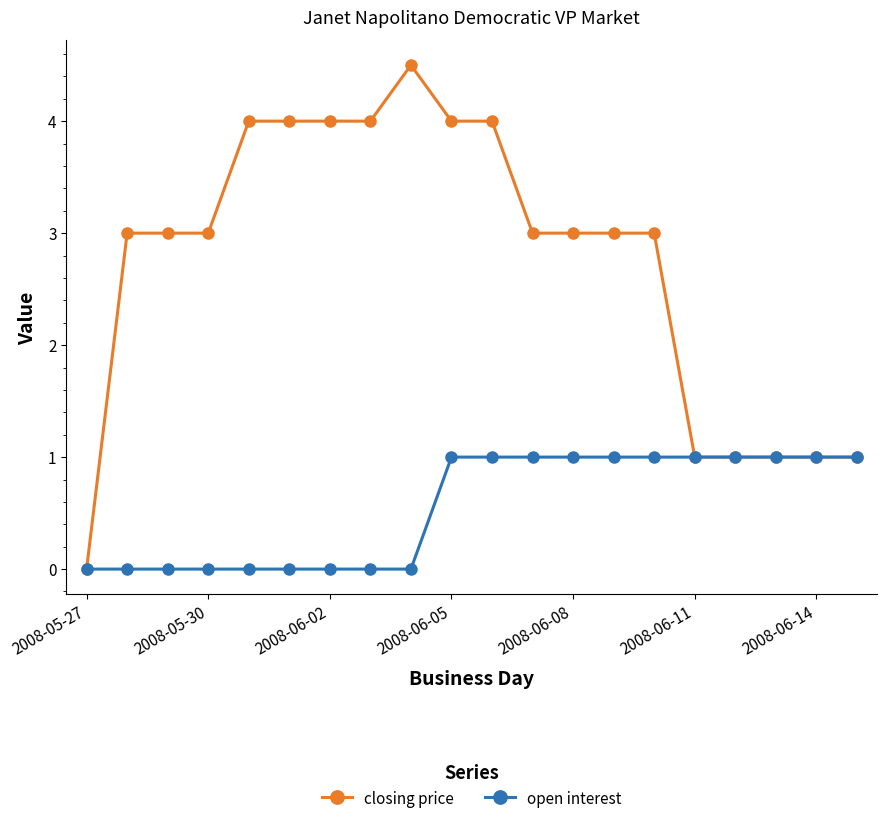

How many lines are shown in the chart?

2